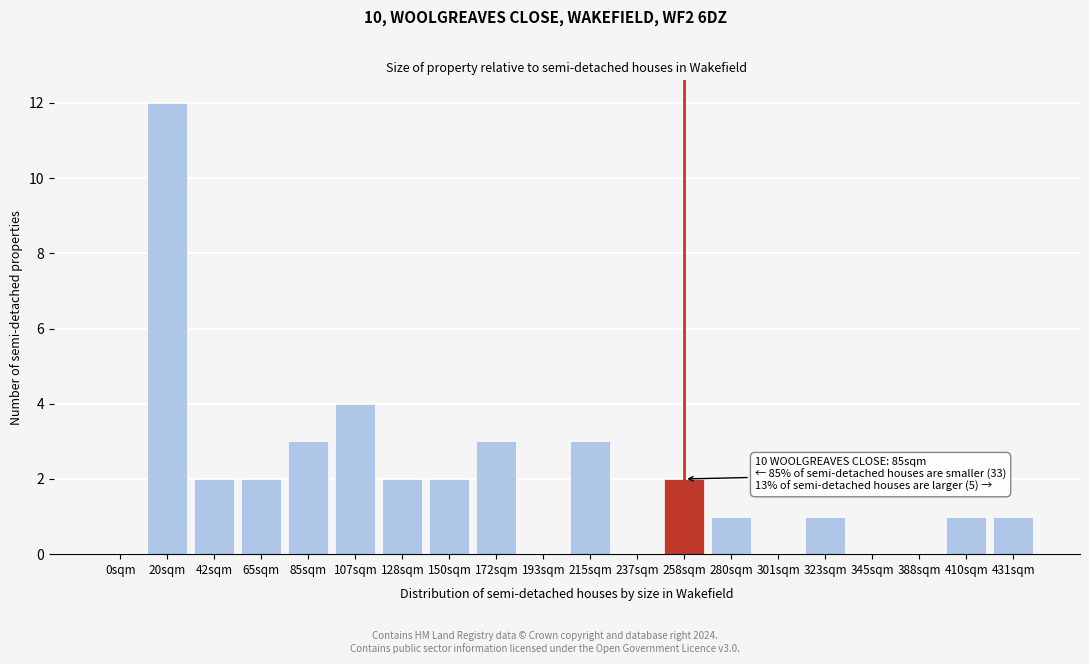

Reading left to right, what are all the values shown in this chart?

0sqm=0	20sqm=12	42sqm=2	65sqm=2	85sqm=3	107sqm=4	128sqm=2	150sqm=2	172sqm=3	193sqm=0	215sqm=3	237sqm=0	258sqm=2	280sqm=1	301sqm=0	323sqm=1	345sqm=0	388sqm=0	410sqm=1	431sqm=1